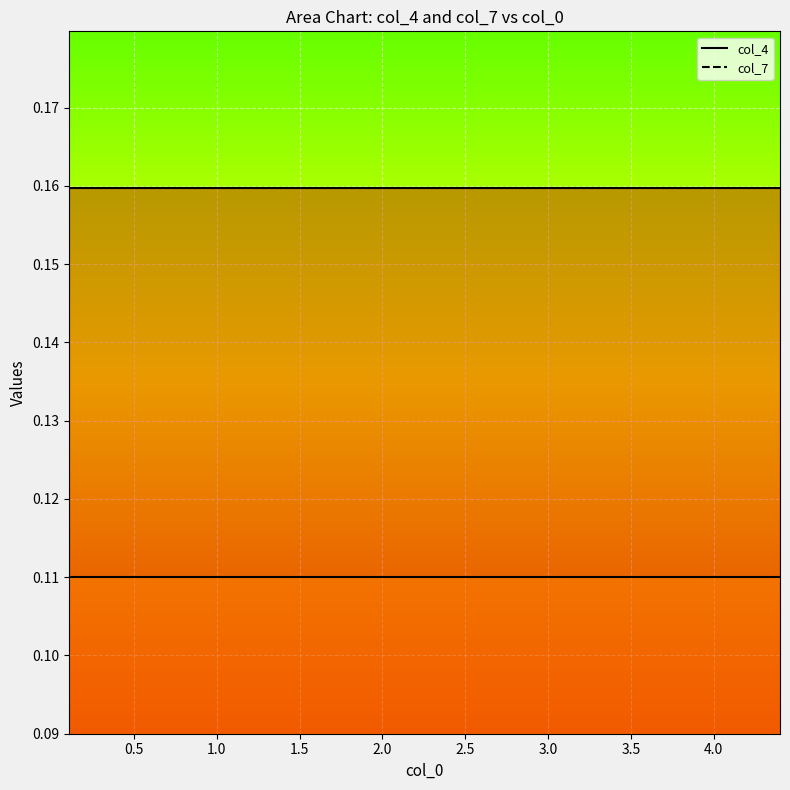

What is the sum of all col_4 values?

6.4